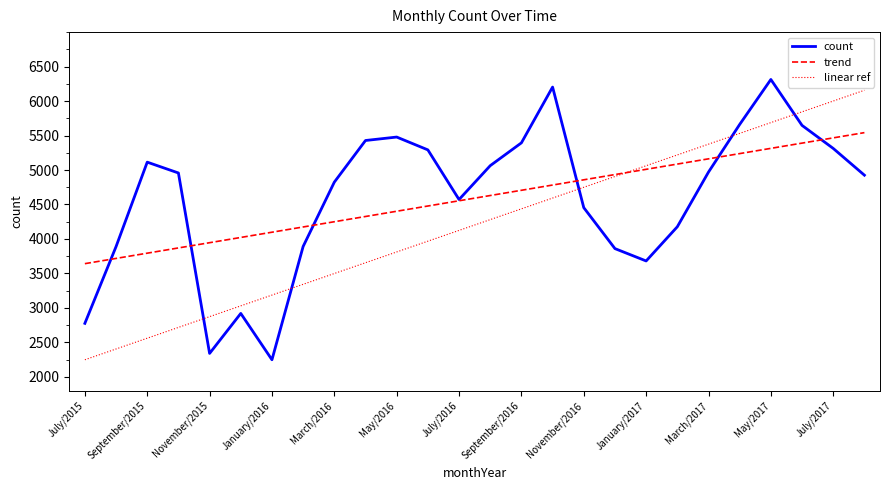

What are all the series names shown in the legend?

count, trend, linear ref